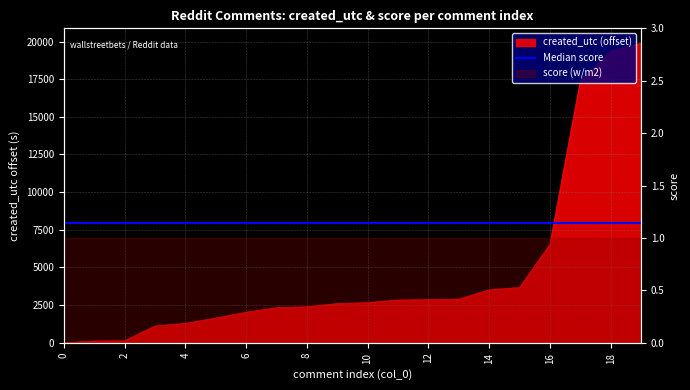

What is the ratio of the value at 5 to the value at 7?

0.7